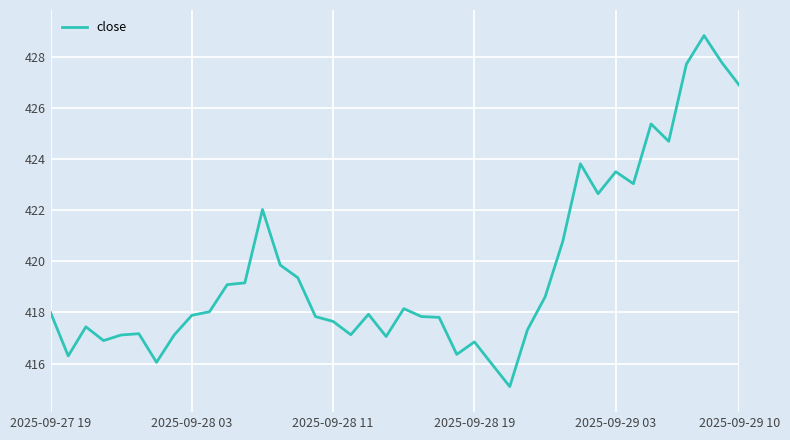

What is the greatest value displayed?

428.8